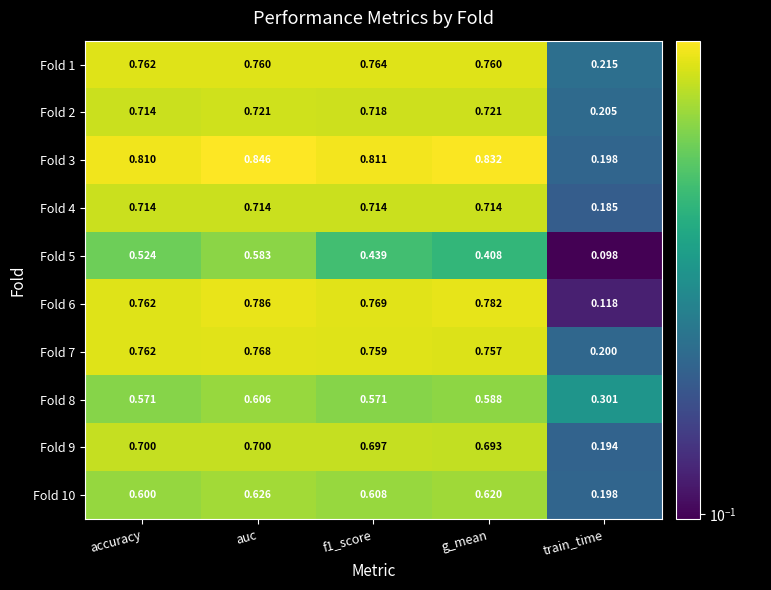

Which category has the highest value across all series?

auc